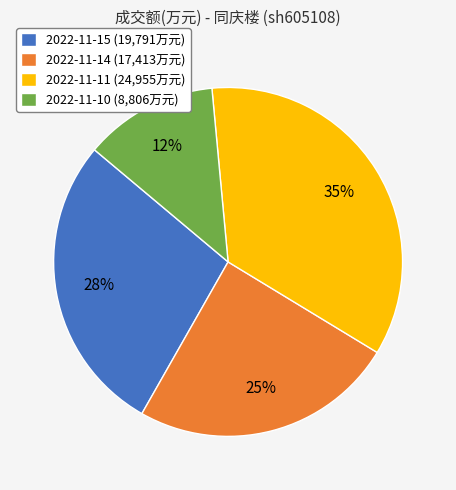

True or false: 2022-11-11 accounts for 48% of the total.

False